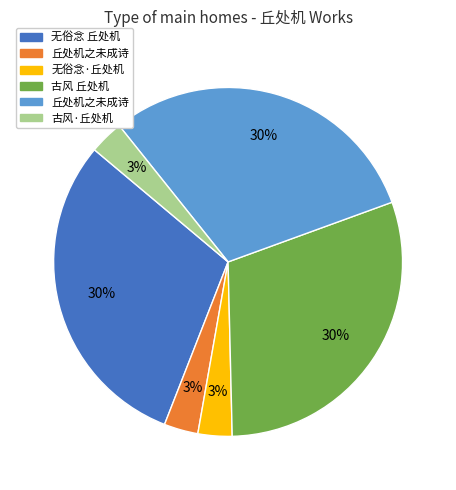

To the nearest percent, what is the difference between the largest and smallest slice percentages?

27%